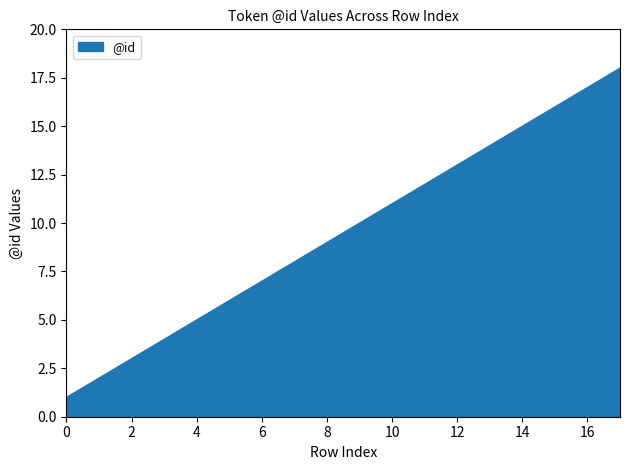

How many categories are shown in the chart?

18